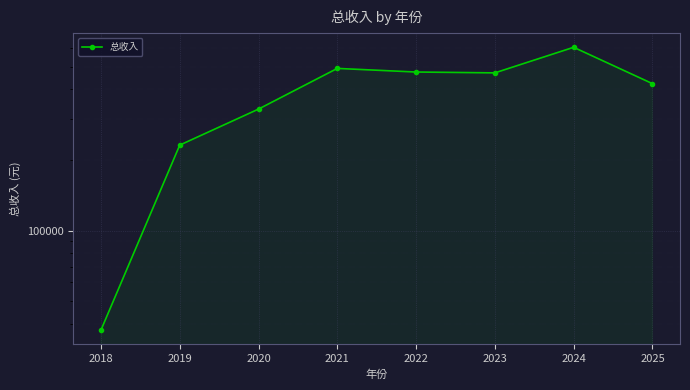

How many interior local peaks (higher than both neighbors) does the data have?

2